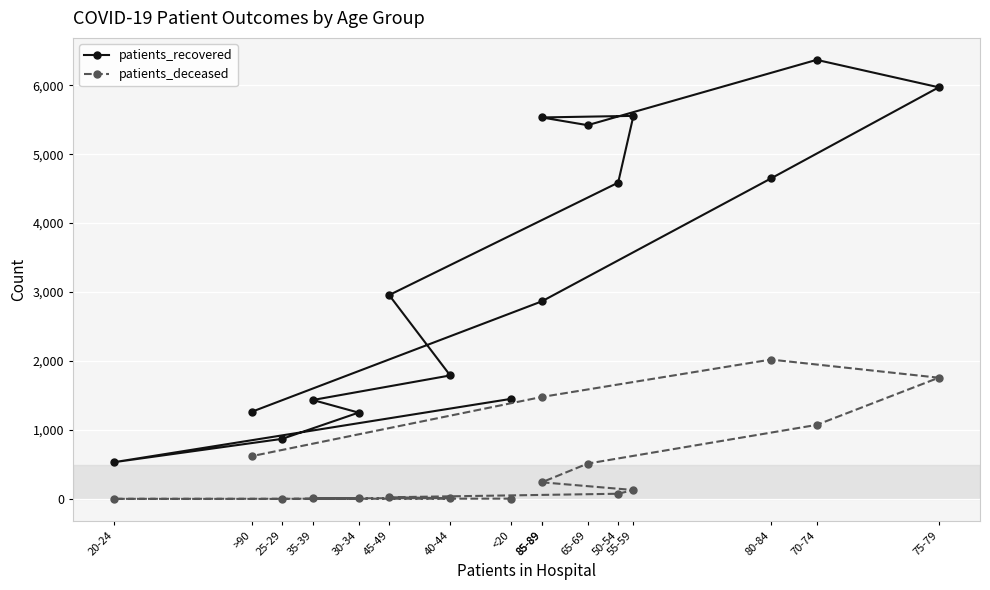

List the series in order of their peak value, lowest first.

patients_deceased, patients_recovered